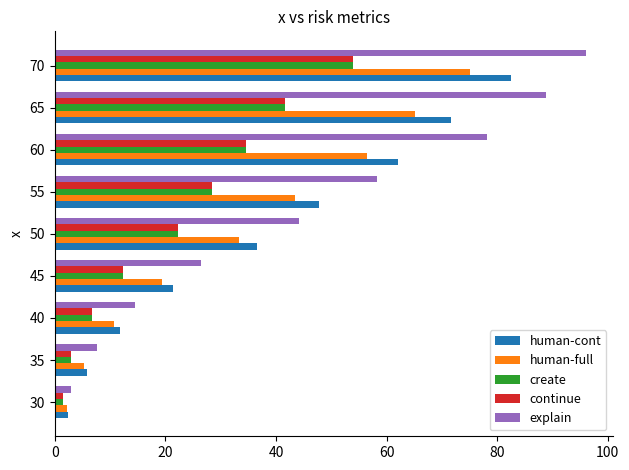

True or false: create has a value of 72.2 at 65.

False